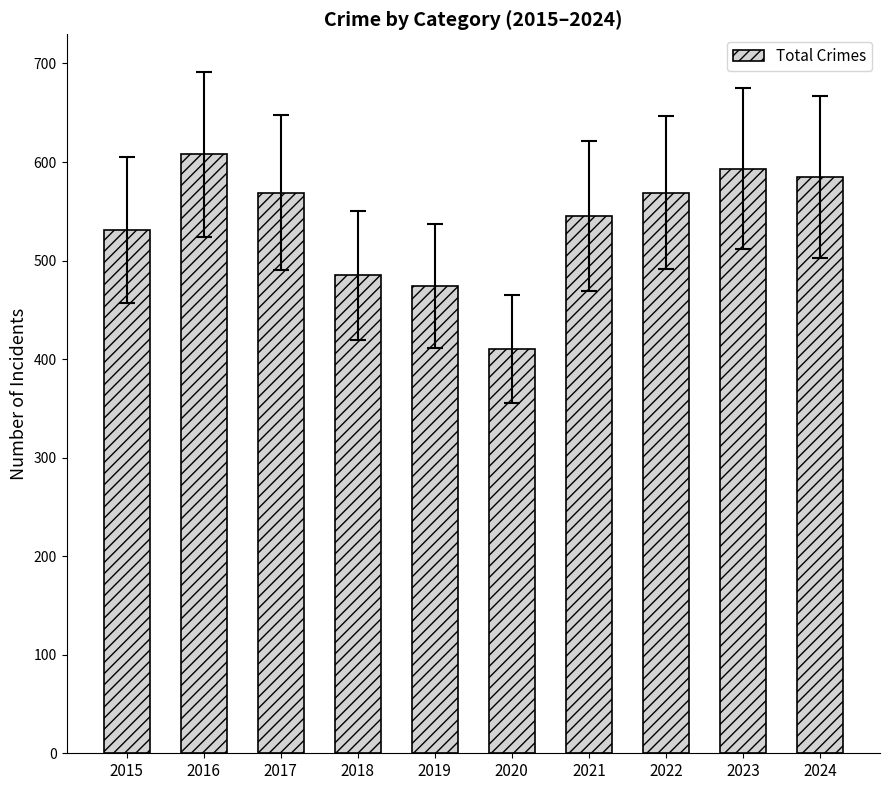

Which category has the lowest value across all series?

2020